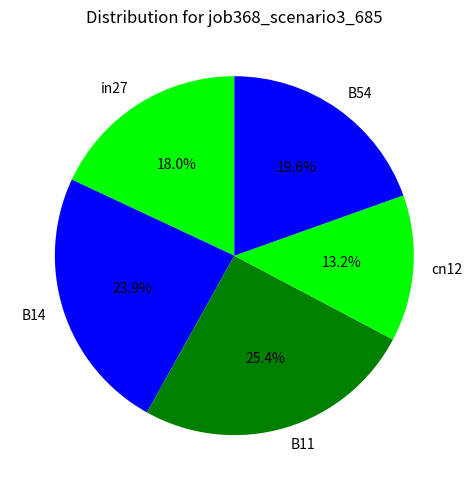

Is there any slice that represents more than half of the pie?

No